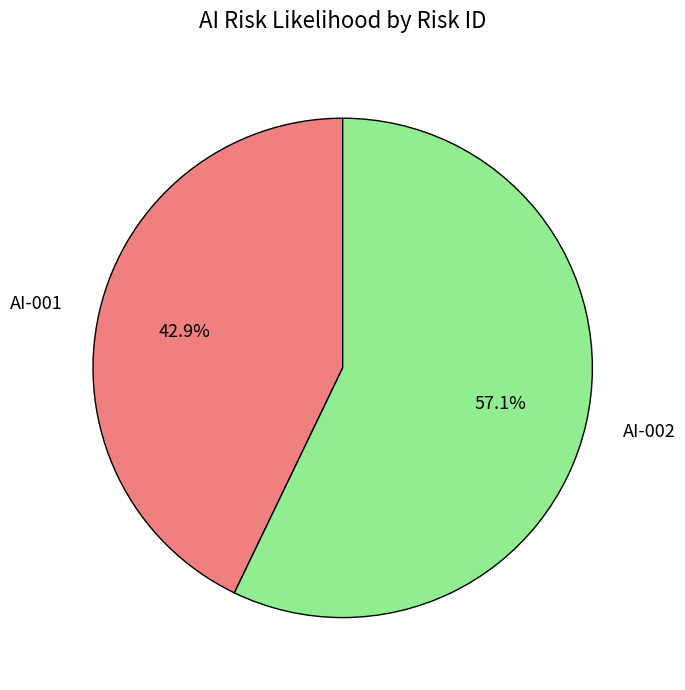

Is it true that AI-001 is 43% of the pie?

True